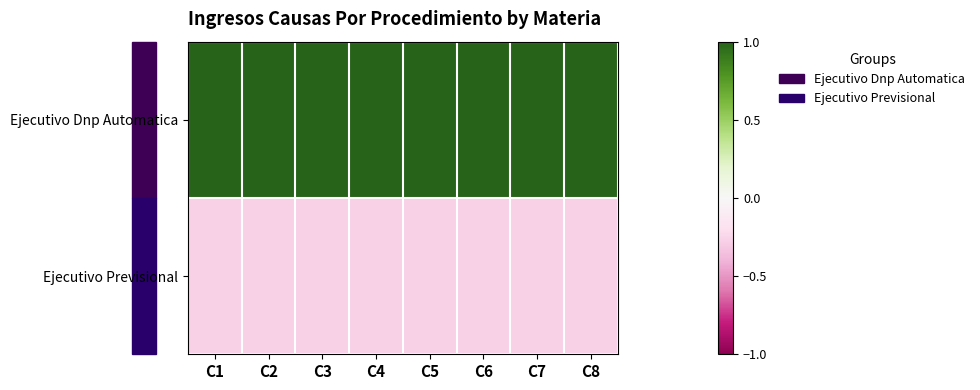

What is the total value across all series at C2?

0.7